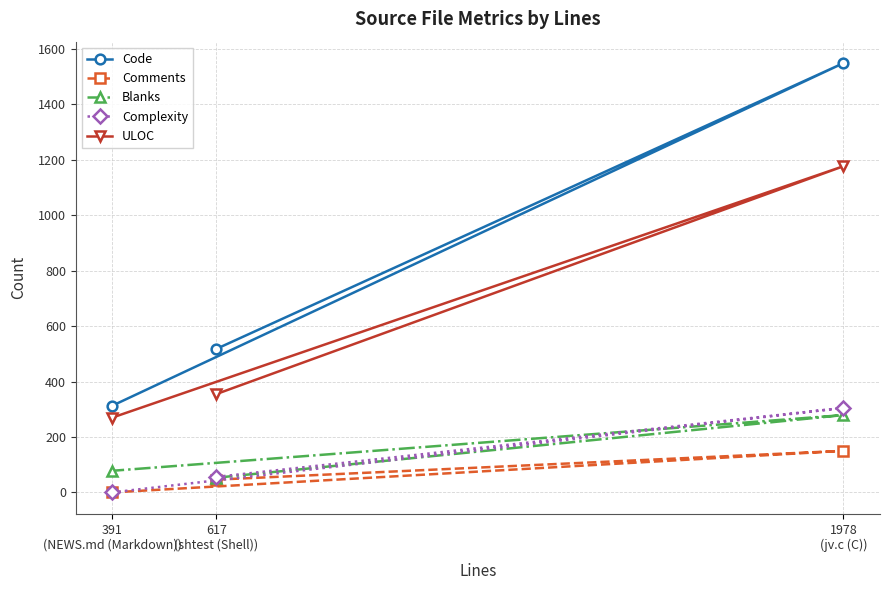

How many lines are shown in the chart?

5